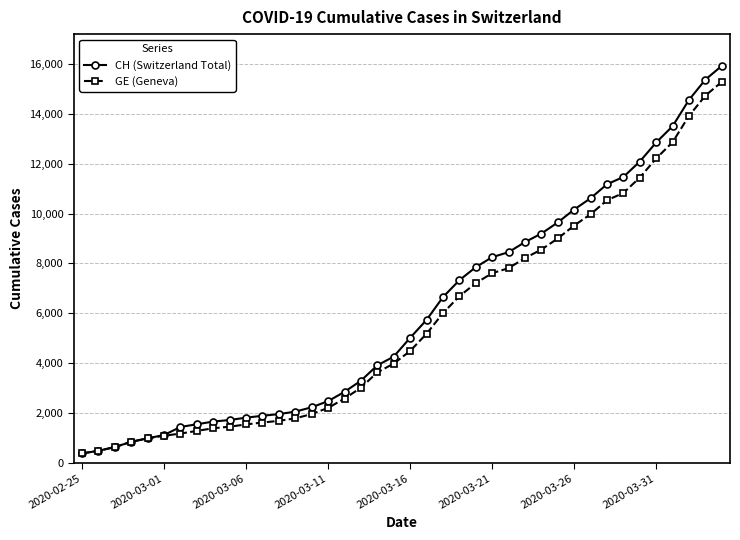

Which series has the largest range (max minus min)?

CH (Switzerland Total)